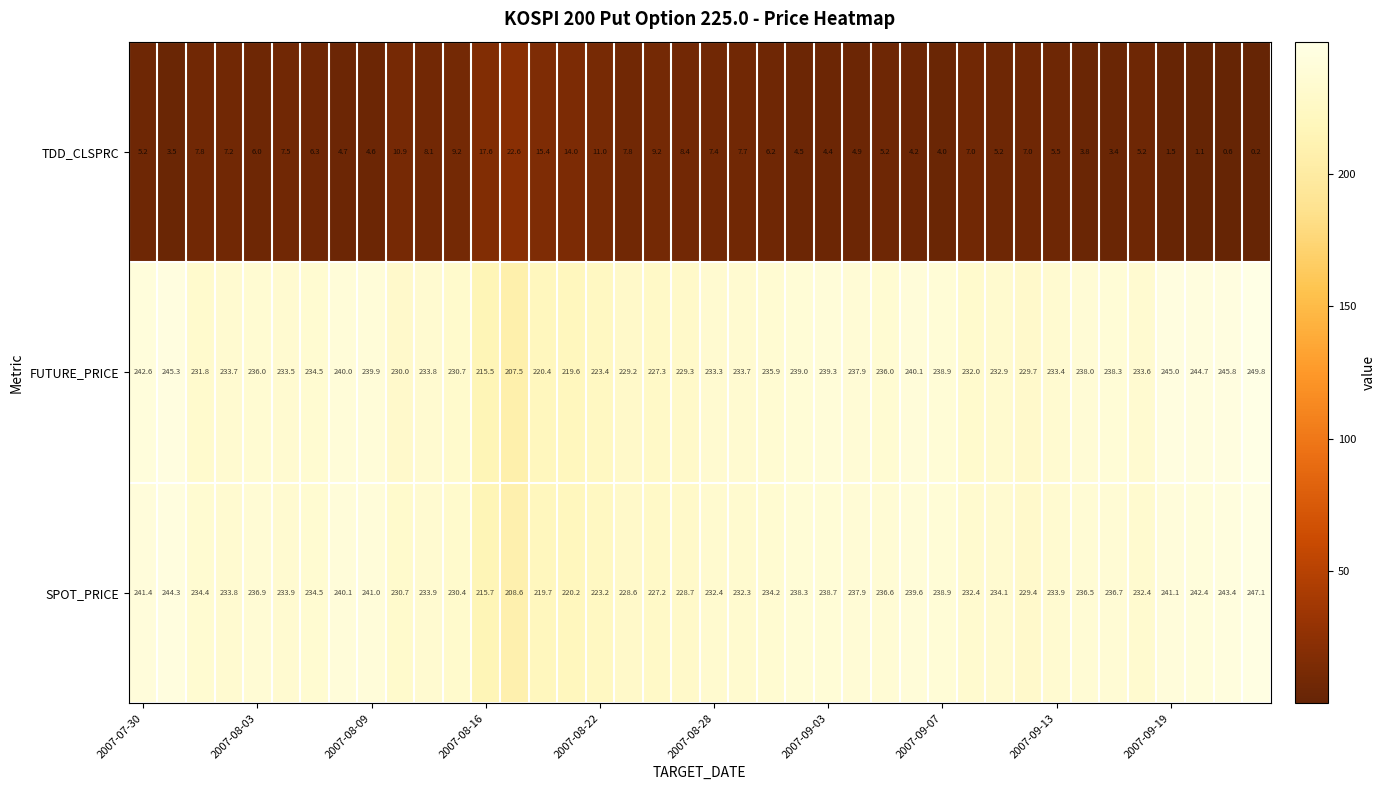

What is the greatest value displayed?

249.8